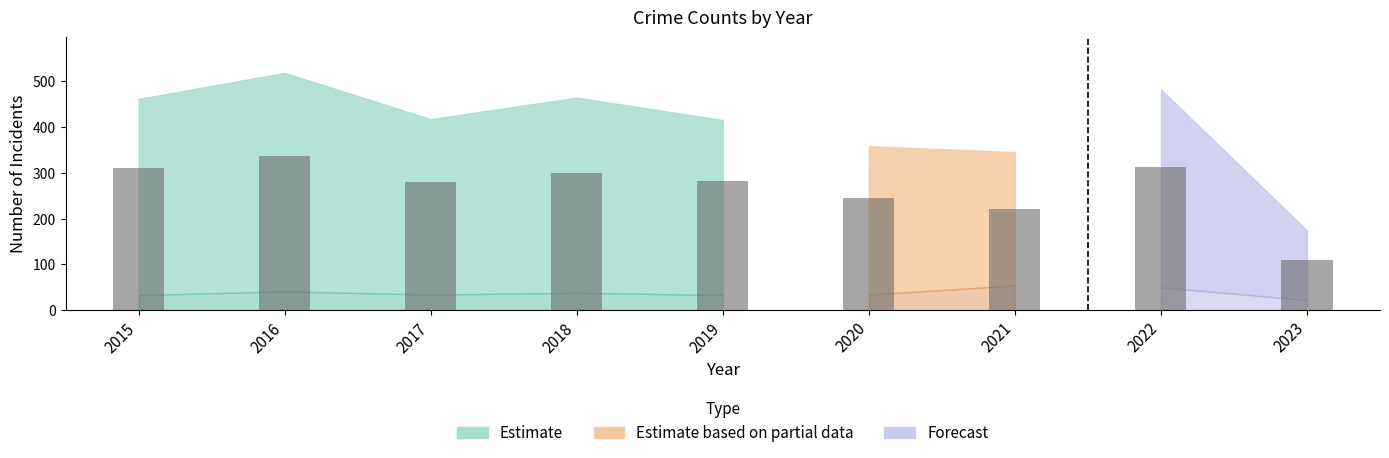

Between 2018 and 2022, which is larger?

2022